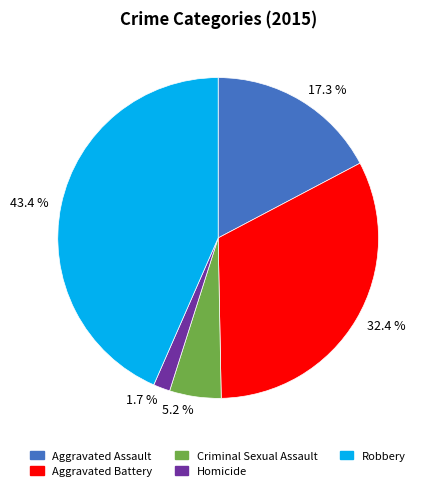

What is the smallest slice in the pie chart?

1.7 %